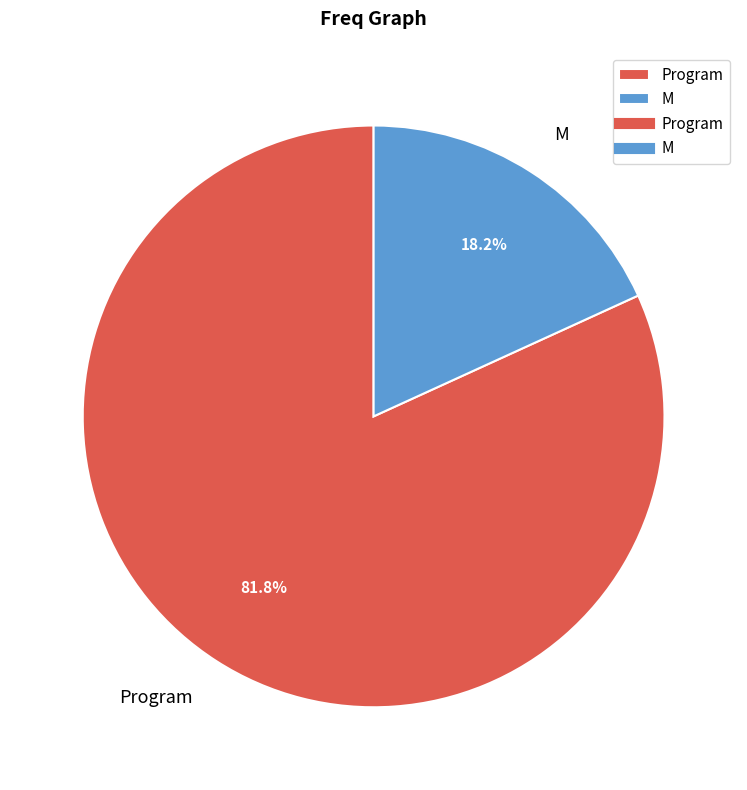

What is the smallest slice in the pie chart?

M